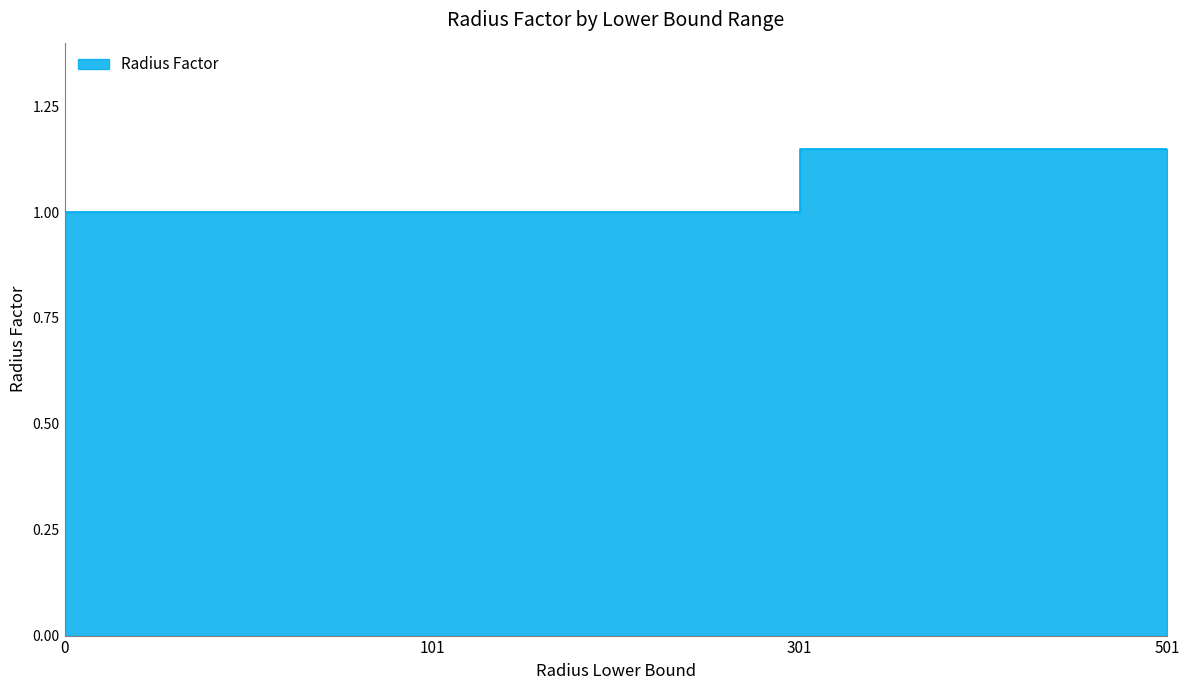

What is the difference between the maximum and minimum values?

0.1